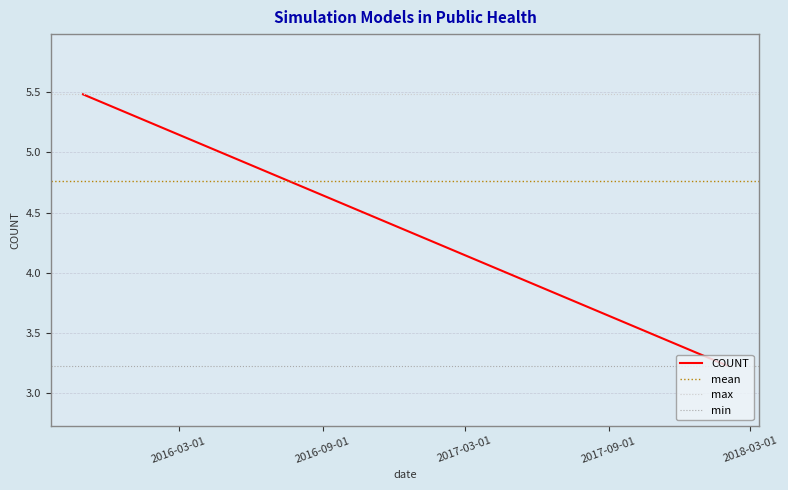

Is it true that the value at 2015-10-31 is 2.3?

False